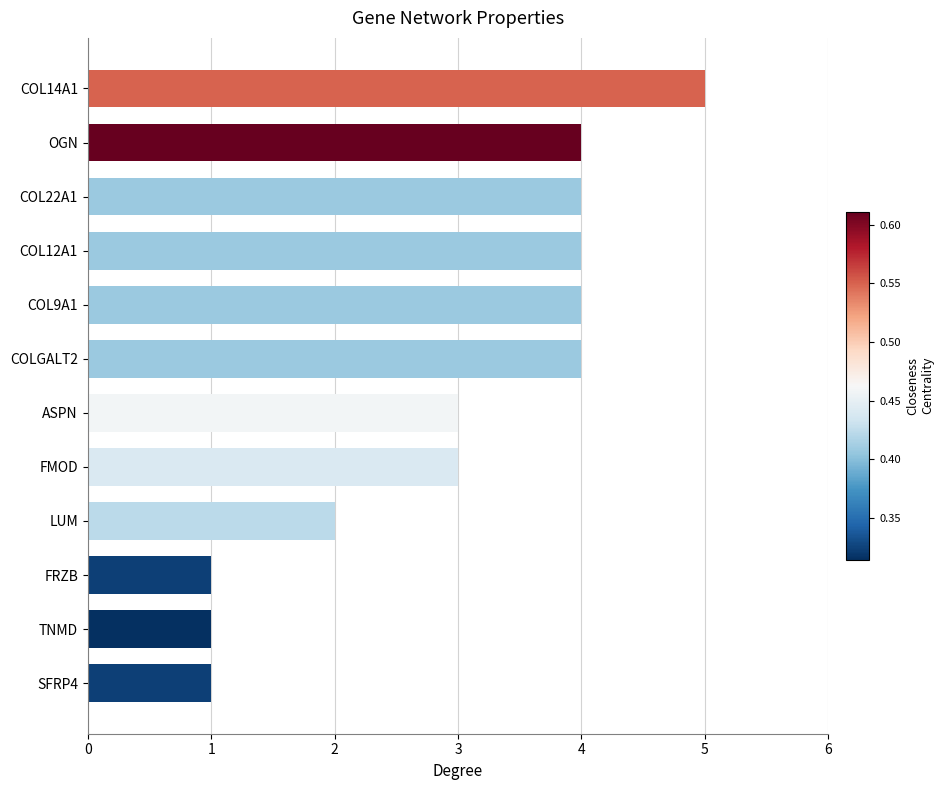

Does the chart contain stacked bars?

No